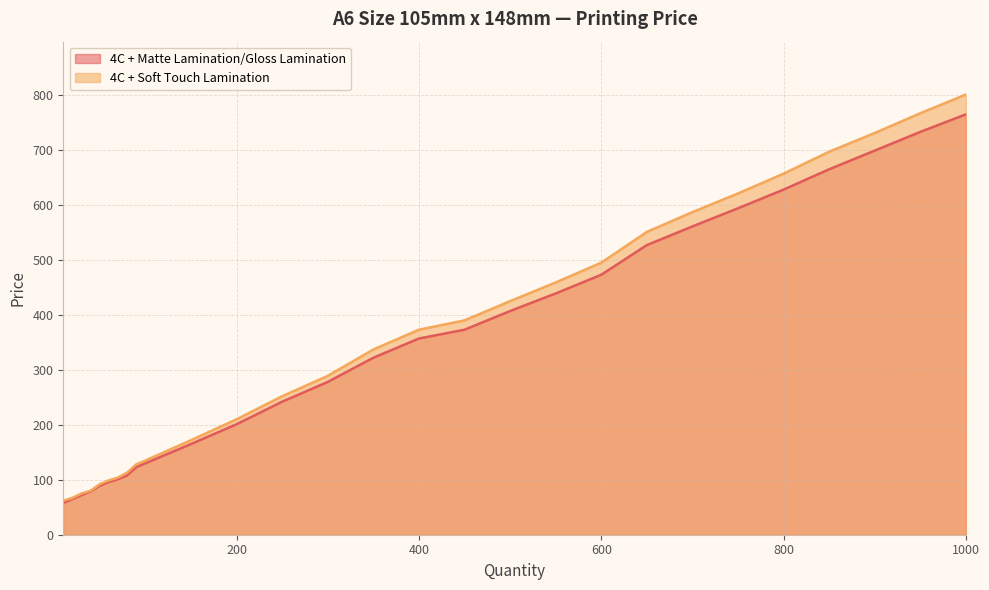

What is the sum of the 4C + Matte Lamination/Gloss Lamination values at 450 and 1000?

1138